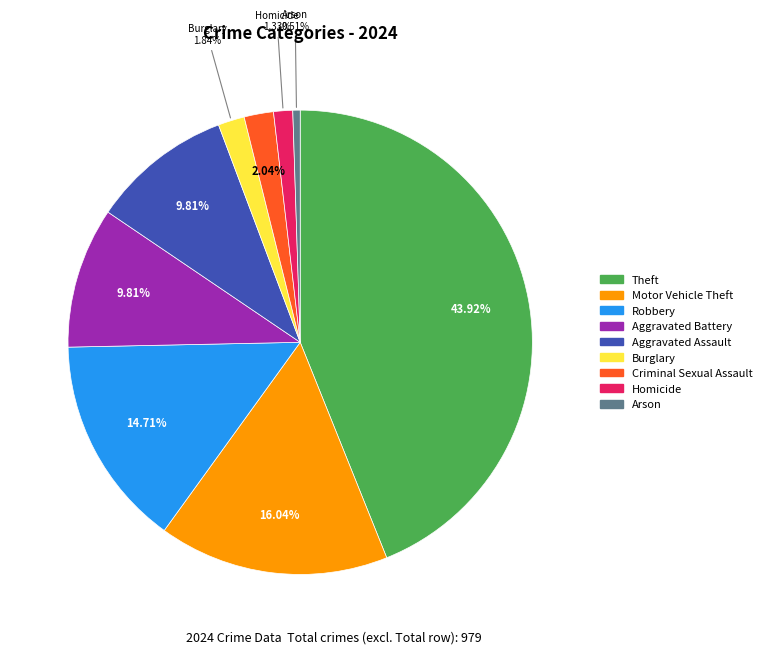

To the nearest percent, what is the average slice percentage?

11%